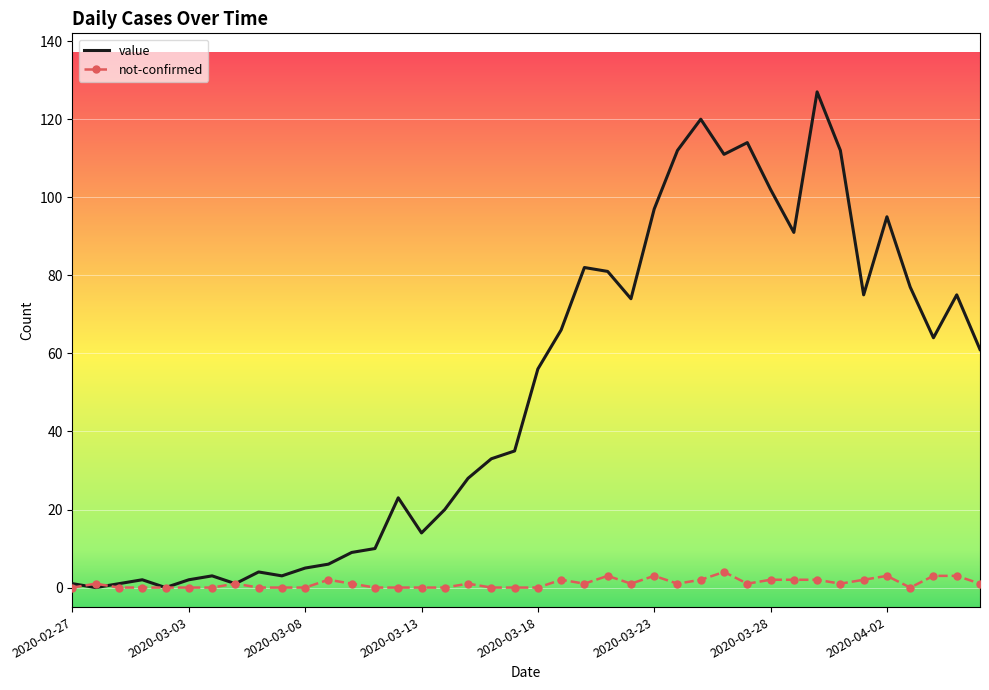

Reading left to right, what are all the values shown in this chart?

value: 1	0	1	2	0	2	3	1	4	3	5	6	9	10	23	14	20	28	33	35	56	66	82	81	74	97	112	120	111	114	102	91	127	112	75	95	77	64	75	61
not-confirmed: 0	1	0	0	0	0	0	1	0	0	0	2	1	0	0	0	0	1	0	0	0	2	1	3	1	3	1	2	4	1	2	2	2	1	2	3	0	3	3	1